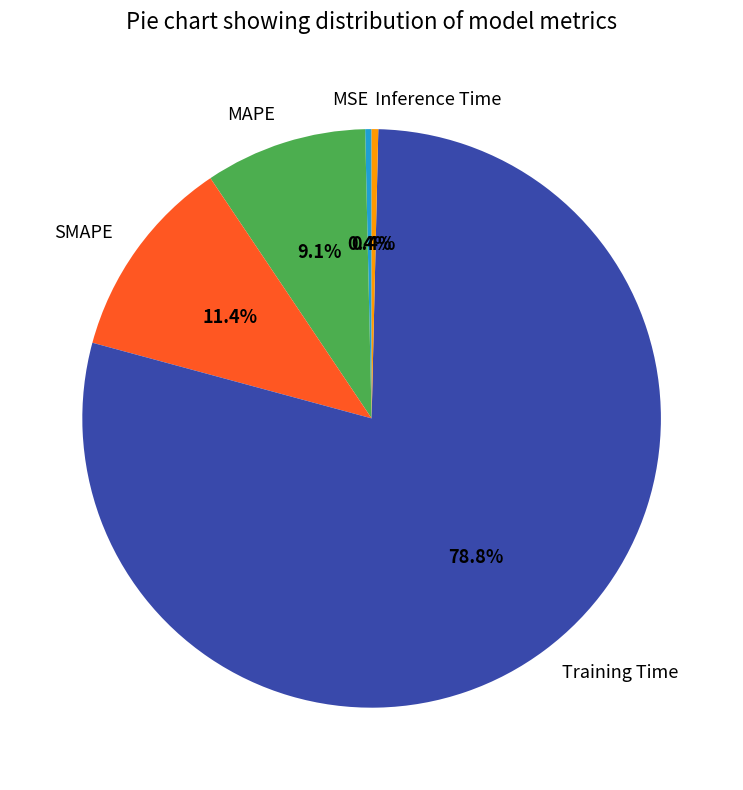

Count the number of slices in the pie.

5